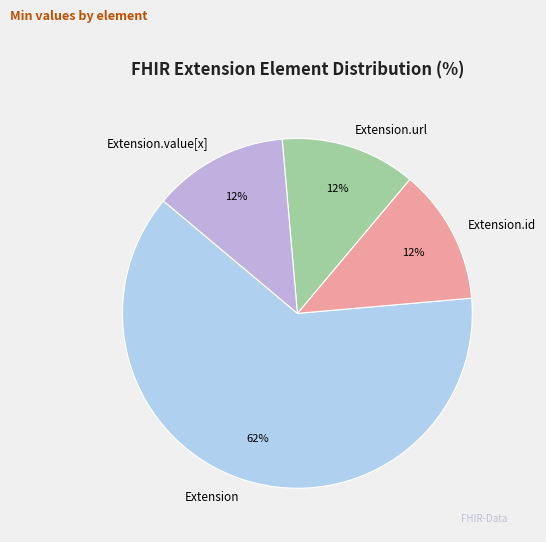

Does any single category account for the majority?

Yes